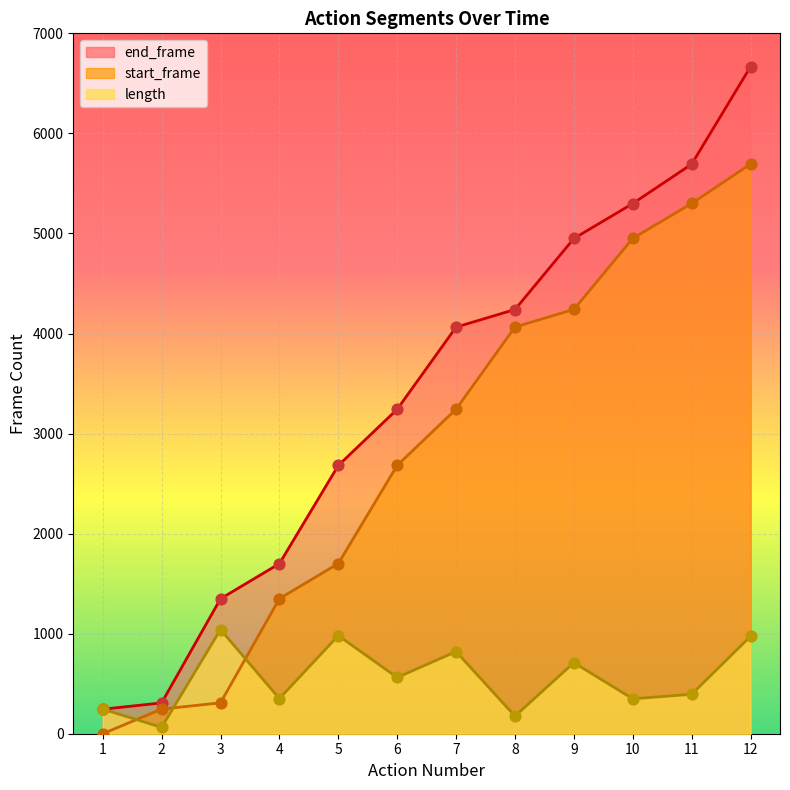

At which category is the sum across all series the highest?

12